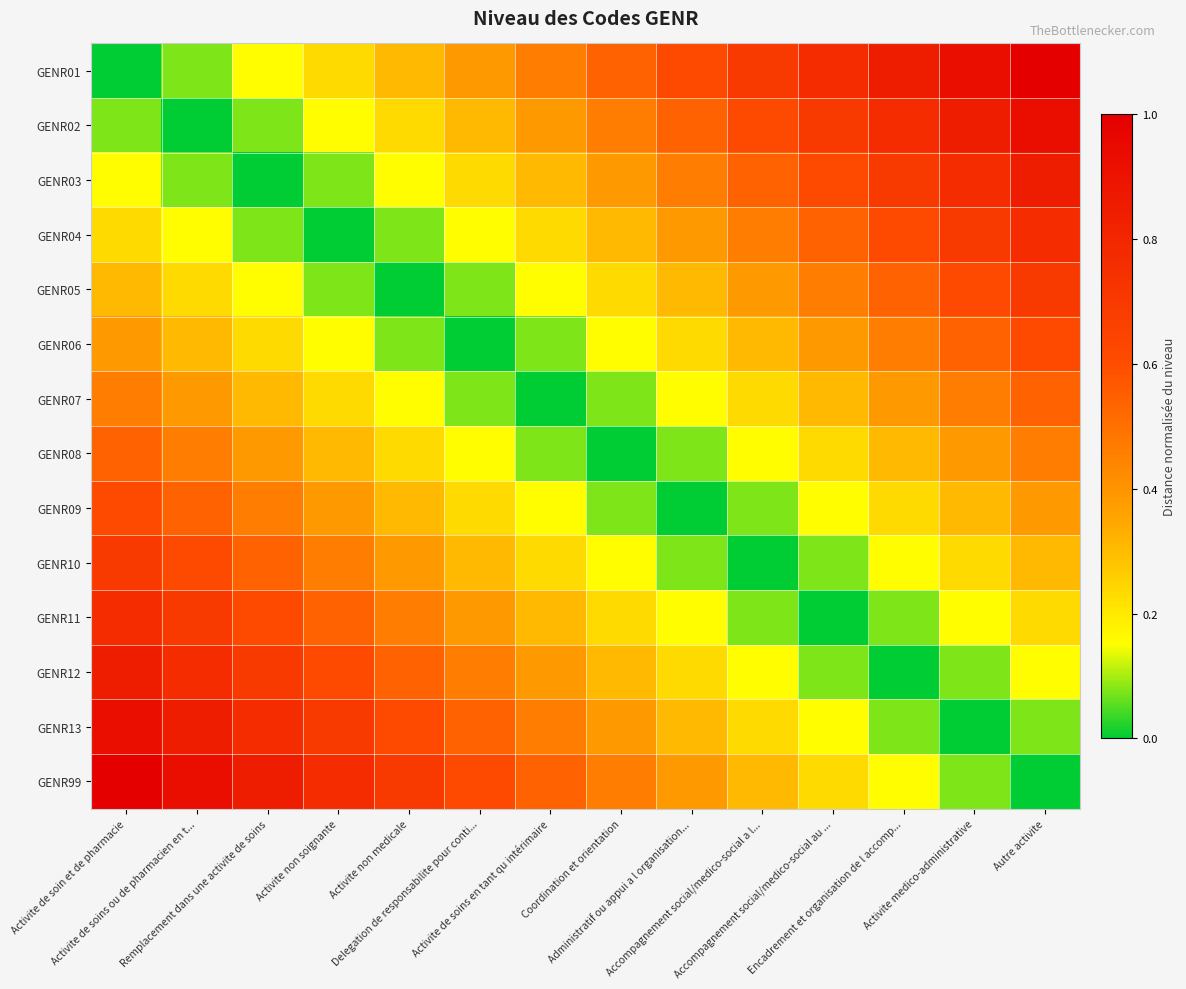

Between Activite de soins ou de pharmacien en t... and Delegation de responsabilite pour conti..., which is larger?

Delegation de responsabilite pour conti...